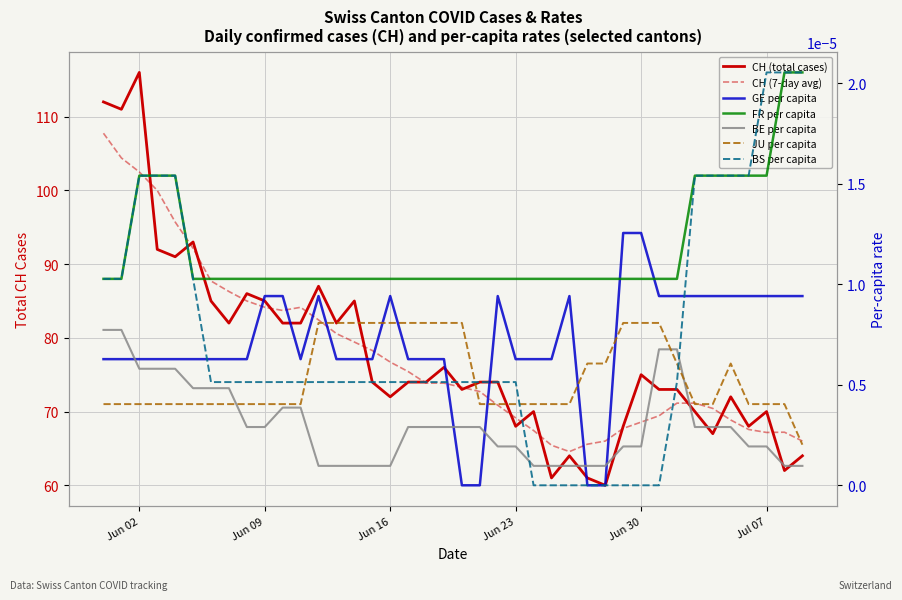

At how many categories does at least one series exceed 94?

3